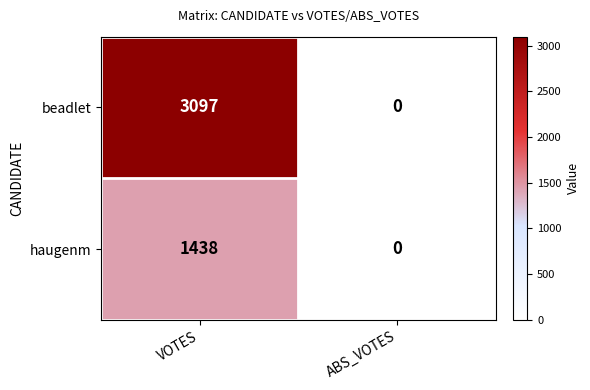

Between VOTES and ABS_VOTES, which series saw the biggest shift?

beadlet